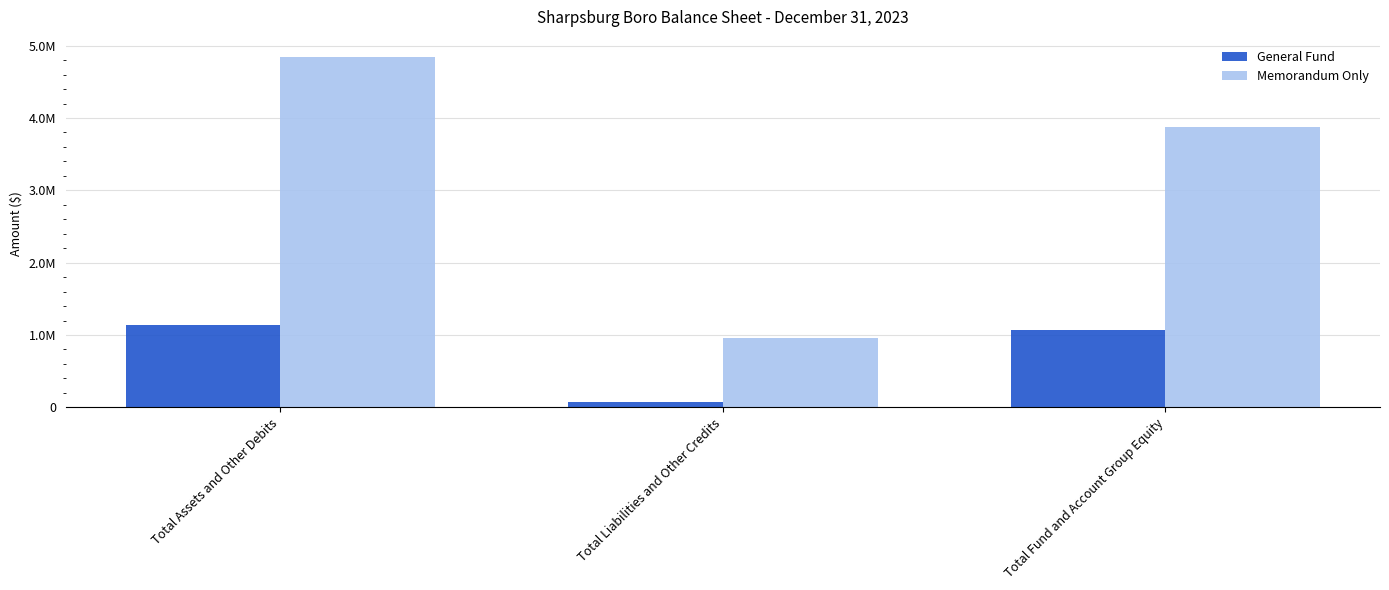

Which series has the widest spread of values?

Memorandum Only